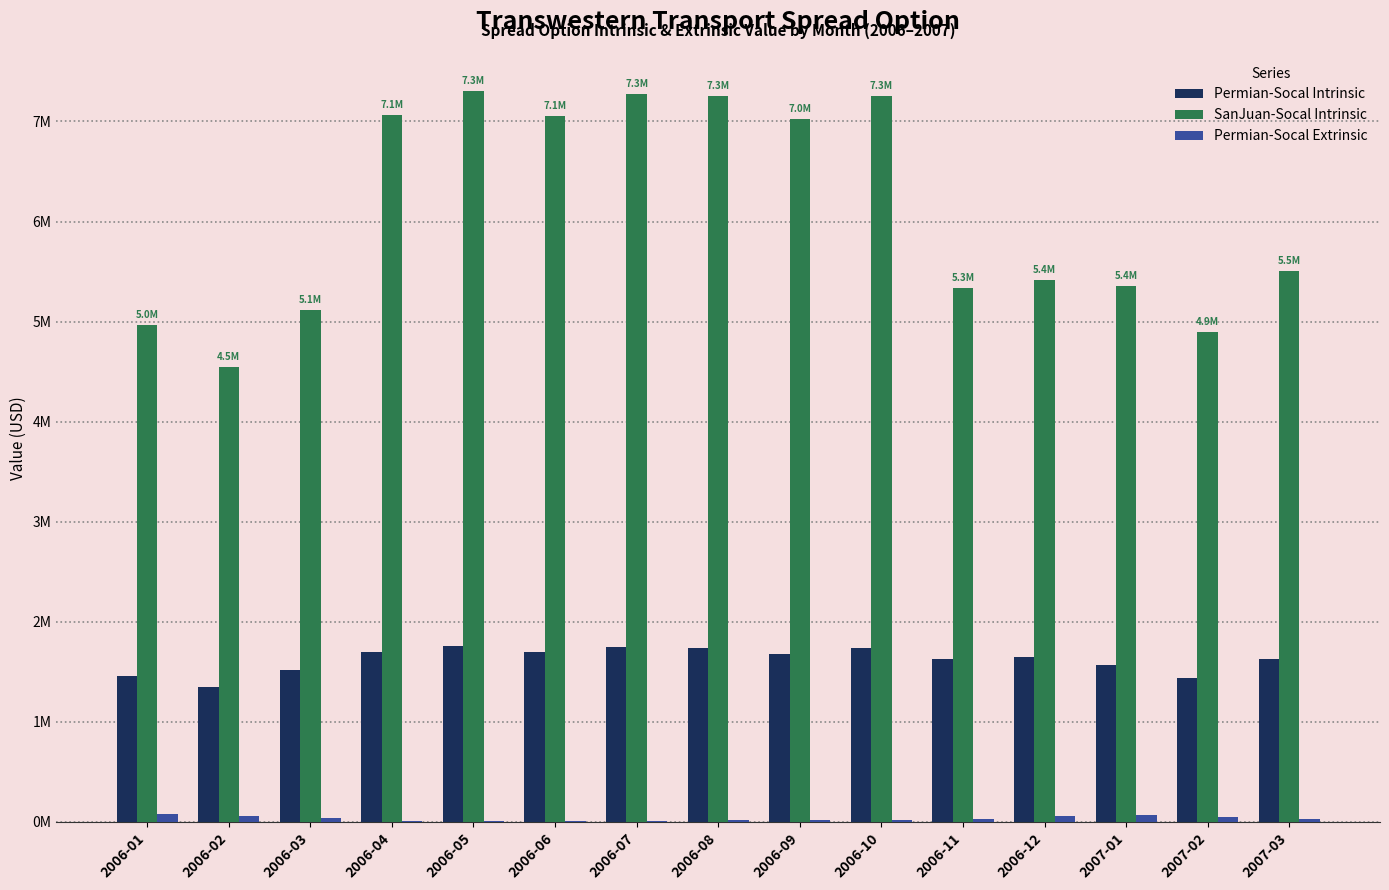

List the series in order of their peak value, highest first.

SanJuan-Socal Intrinsic, Permian-Socal Intrinsic, Permian-Socal Extrinsic